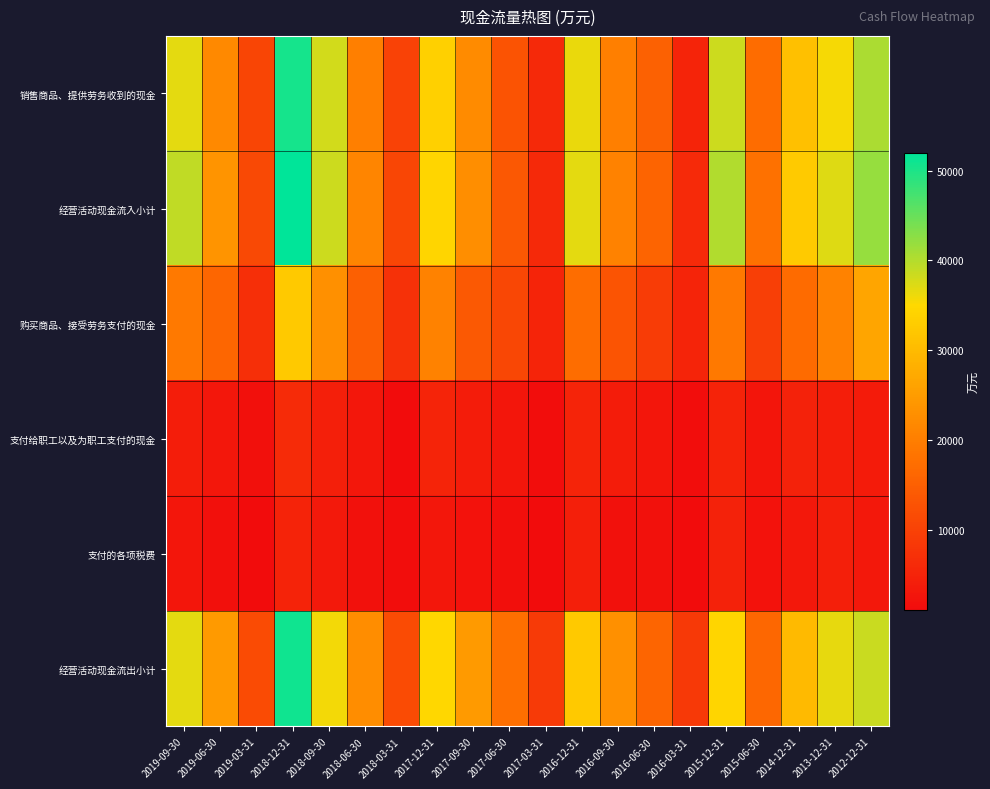

Reading left to right, what are all the values shown in this chart?

销售商品、提供劳务收到的现金: 2019-09-30=36853	2019-06-30=21858	2019-03-31=10618	2018-12-31=50517	2018-09-30=38044	2018-06-30=20294	2018-03-31=10116	2017-12-31=33694	2017-09-30=22299	2017-06-30=12901	2017-03-31=6037	2016-12-31=36394	2016-09-30=20282	2016-06-30=15282	2016-03-31=5247	2015-12-31=38383	2015-06-30=17143	2014-12-31=30924	2013-12-31=35549	2012-12-31=40460
经营活动现金流入小计: 2019-09-30=39244	2019-06-30=23613	2019-03-31=11295	2018-12-31=51984	2018-09-30=38396	2018-06-30=21283	2018-03-31=10796	2017-12-31=34415	2017-09-30=22746	2017-06-30=13662	2017-03-31=6069	2016-12-31=36803	2016-09-30=20730	2016-06-30=15630	2016-03-31=6259	2015-12-31=40082	2015-06-30=17989	2014-12-31=32543	2013-12-31=37194	2012-12-31=41959
购买商品、接受劳务支付的现金: 2019-09-30=19214	2019-06-30=16050	2019-03-31=6901	2018-12-31=32337	2018-09-30=22994	2018-06-30=15064	2018-03-31=7394	2017-12-31=20651	2017-09-30=13894	2017-06-30=10860	2017-03-31=5092	2016-12-31=17264	2016-09-30=13055	2016-06-30=9055	2016-03-31=5186	2015-12-31=19224	2015-06-30=9504	2014-12-31=16881	2013-12-31=20637	2012-12-31=26415
支付给职工以及为职工支付的现金: 2019-09-30=4062	2019-06-30=2937	2019-03-31=1759	2018-12-31=6420	2018-09-30=4412	2018-06-30=2923	2018-03-31=1103	2017-12-31=5253	2017-09-30=3809	2017-06-30=2743	2017-03-31=1336	2016-12-31=5207	2016-09-30=3707	2016-06-30=2707	2016-03-31=1321	2015-12-31=5054	2015-06-30=2681	2014-12-31=4729	2013-12-31=4159	2012-12-31=3578
支付的各项税费: 2019-09-30=2778	2019-06-30=1891	2019-03-31=1141	2018-12-31=4995	2018-09-30=3481	2018-06-30=1989	2018-03-31=1487	2017-12-31=3079	2017-09-30=2244	2017-06-30=1507	2017-03-31=1299	2016-12-31=4351	2016-09-30=1916	2016-06-30=1916	2016-03-31=1217	2015-12-31=4829	2015-06-30=2165	2014-12-31=3095	2013-12-31=4408	2012-12-31=3160
经营活动现金流出小计: 2019-09-30=36791	2019-06-30=24656	2019-03-31=11525	2018-12-31=50805	2018-09-30=35806	2018-06-30=22546	2018-03-31=11521	2017-12-31=34737	2017-09-30=24729	2017-06-30=17501	2017-03-31=8820	2016-12-31=32480	2016-09-30=22975	2016-06-30=15975	2016-03-31=8649	2015-12-31=34369	2015-06-30=16321	2014-12-31=30093	2013-12-31=36659	2012-12-31=38503